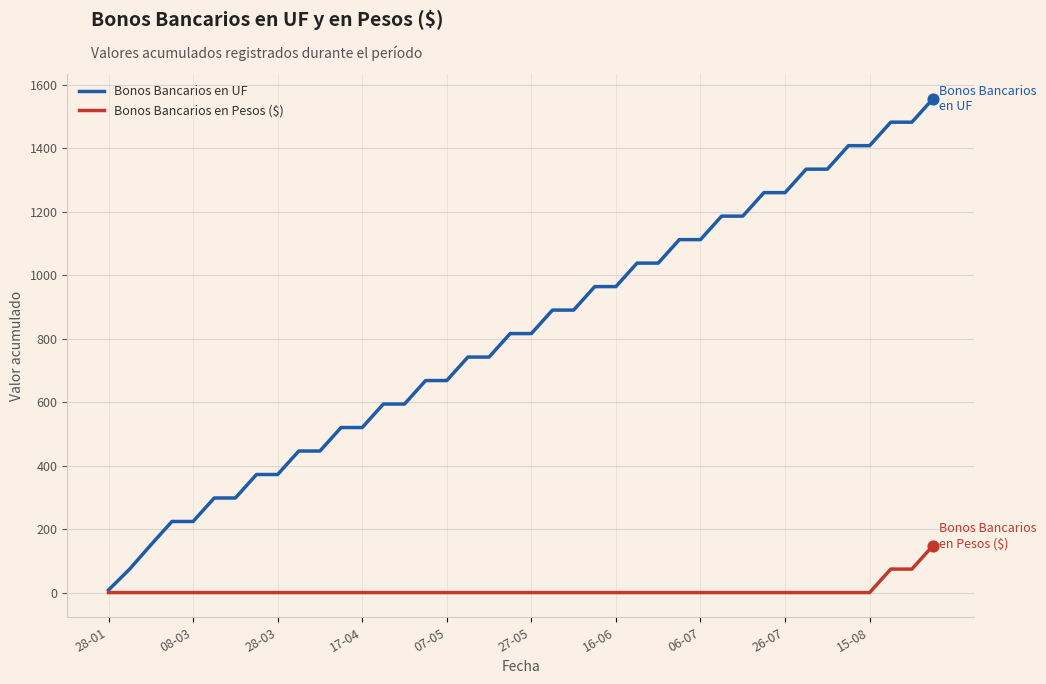

Which series has the largest total across all categories?

Bonos Bancarios en UF